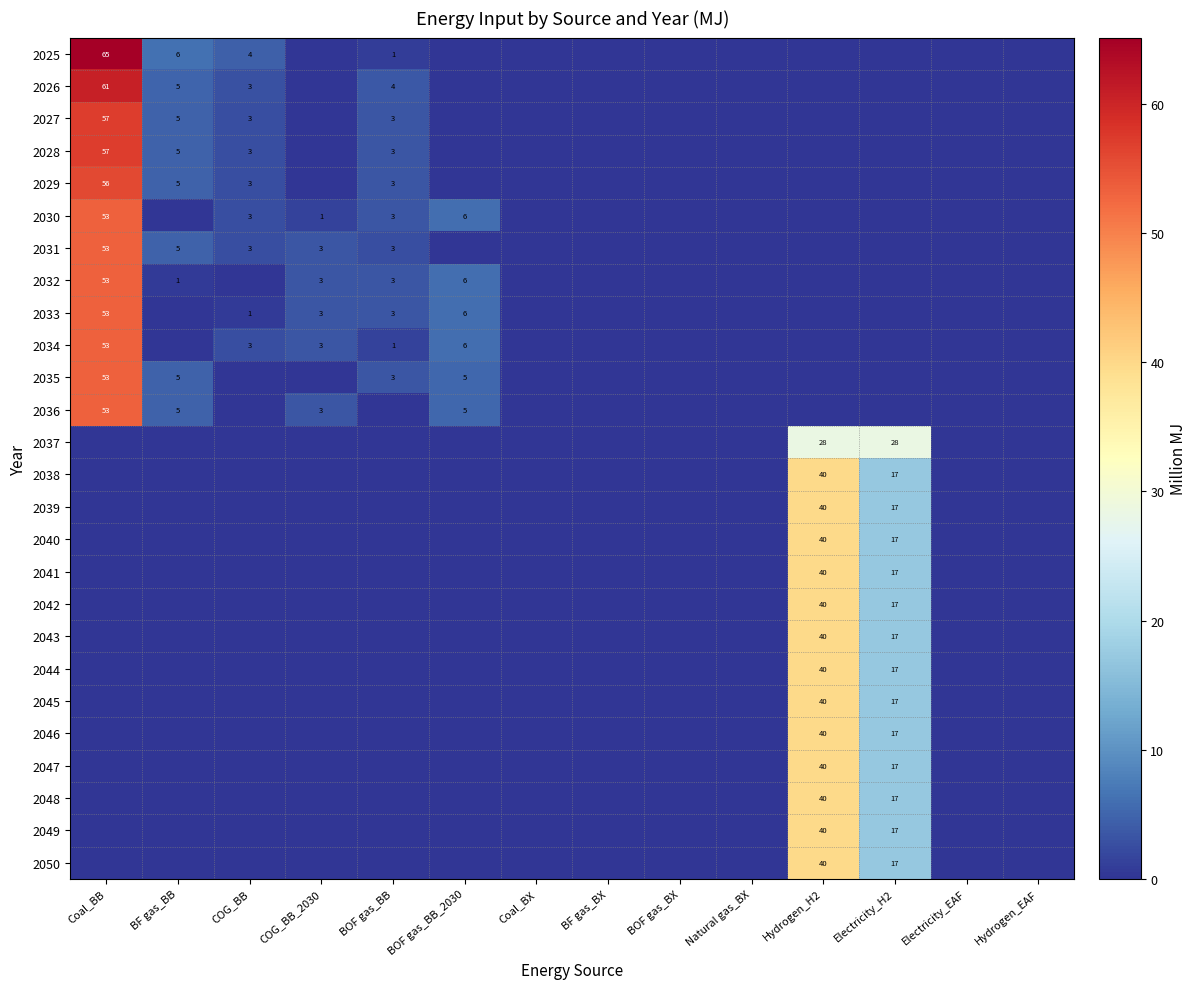

The 2031 series shows 3 at COG_BB. True or false?

True